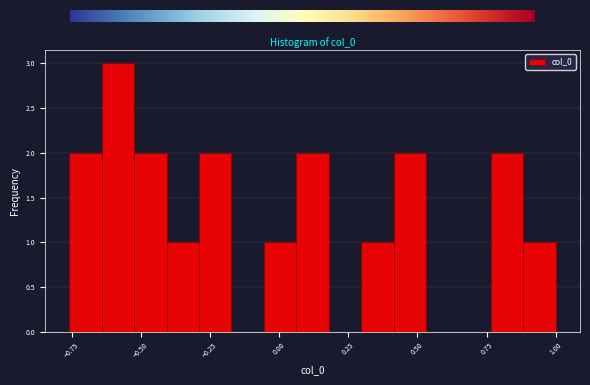

Read against the x-axis, roughly where is the centre of the tallest bar?

-0.60